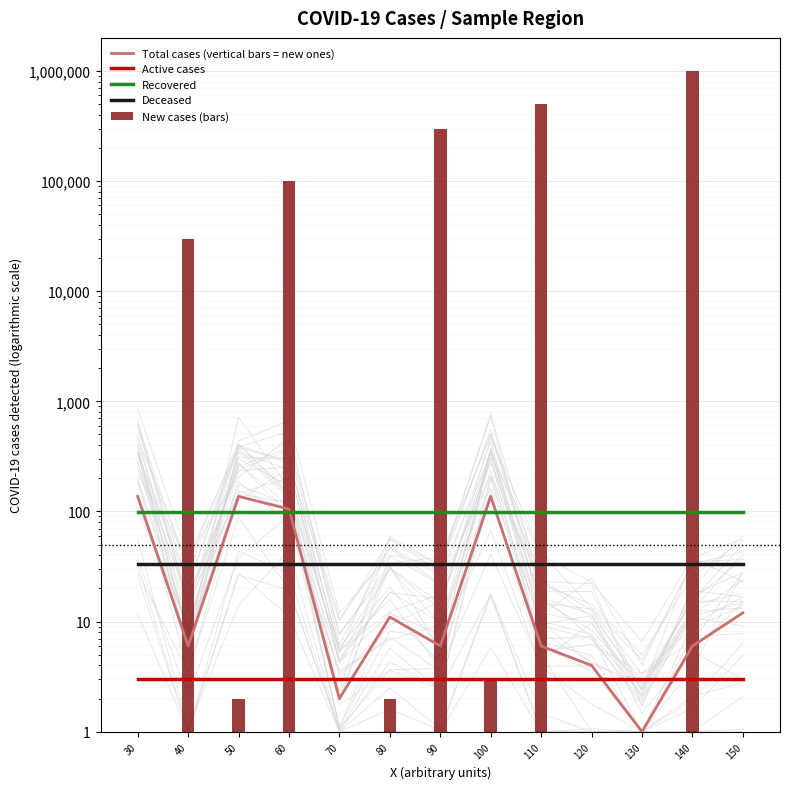

What is the maximum value shown in the chart?

1000000